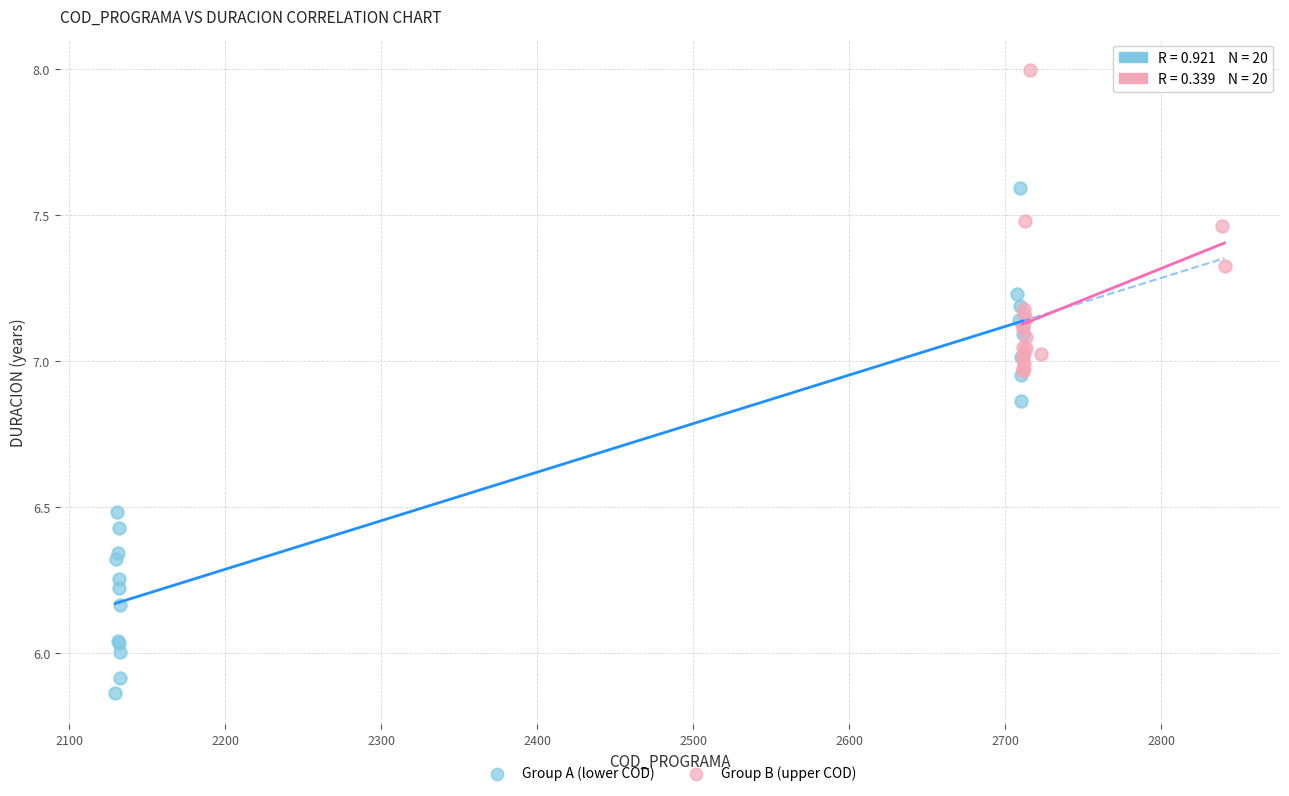

Which series has the largest Y range (max minus min)?

Group A (lower COD)